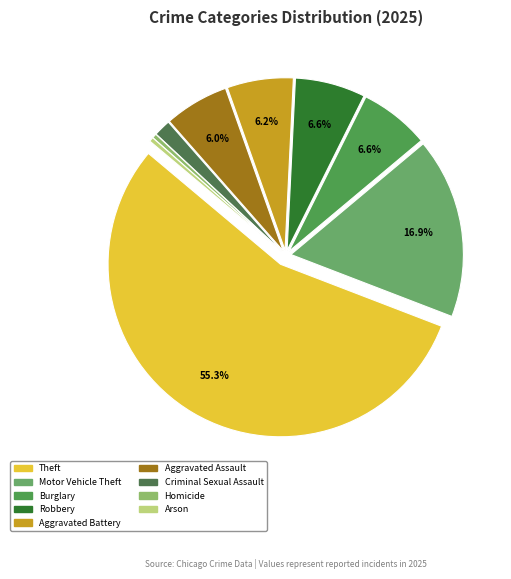

Count the number of slices in the pie.

9